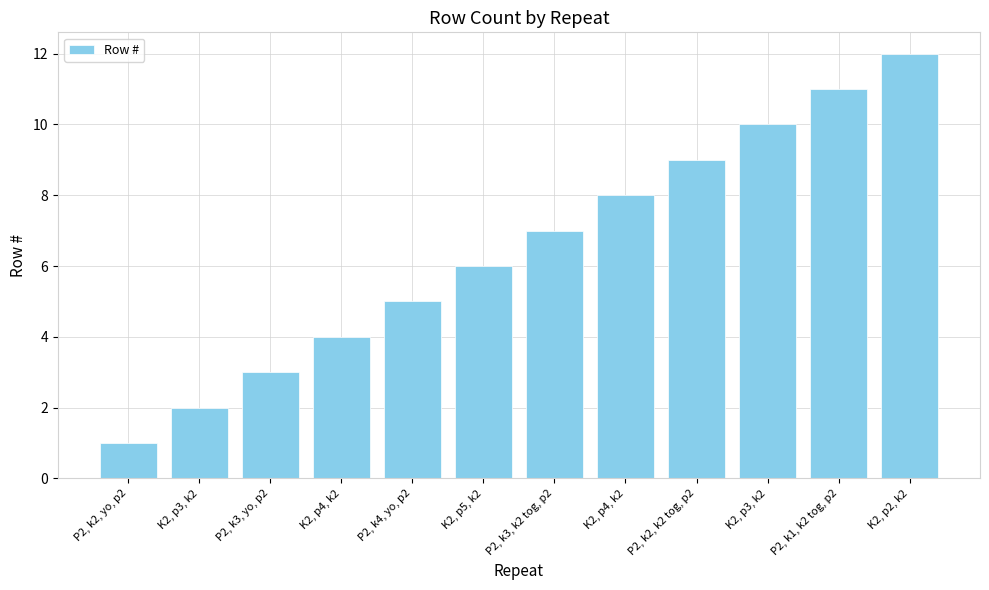

List the labels in order of value, largest first.

K2, p2, k2, P2, k1, k2 tog, p2, K2, p3, k2, P2, k2, k2 tog, p2, K2, p4, k2, P2, k3, k2 tog, p2, K2, p5, k2, P2, k4, yo, p2, K2, p4, k2, P2, k3, yo, p2, K2, p3, k2, P2, k2, yo, p2